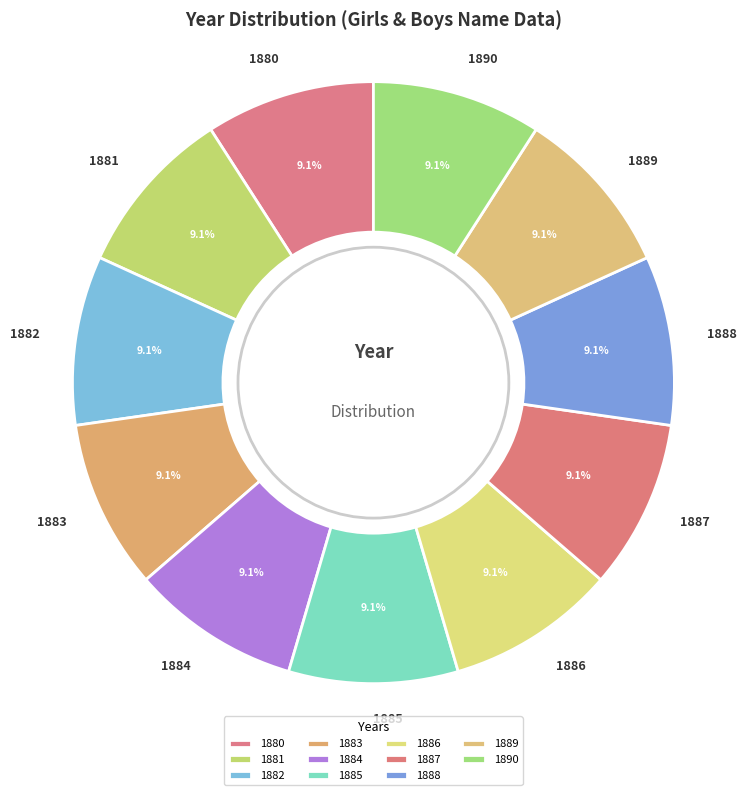

What is the ratio of the value at 1885 to the value at 1884?

1.0